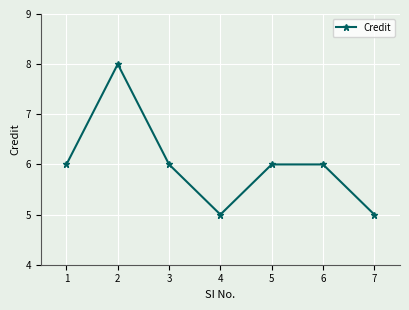

The value at 1 is 6. True or false?

True